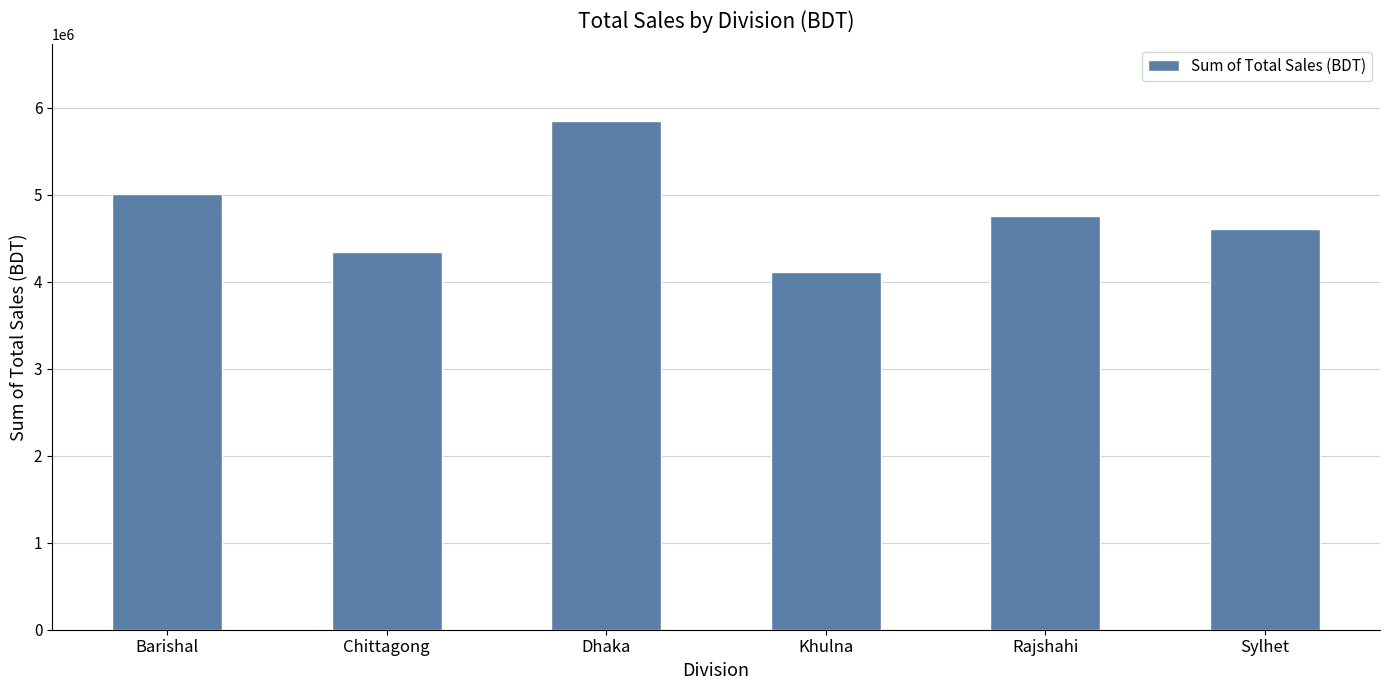

The chart shows a value of 4340000 at Chittagong. True or false?

True